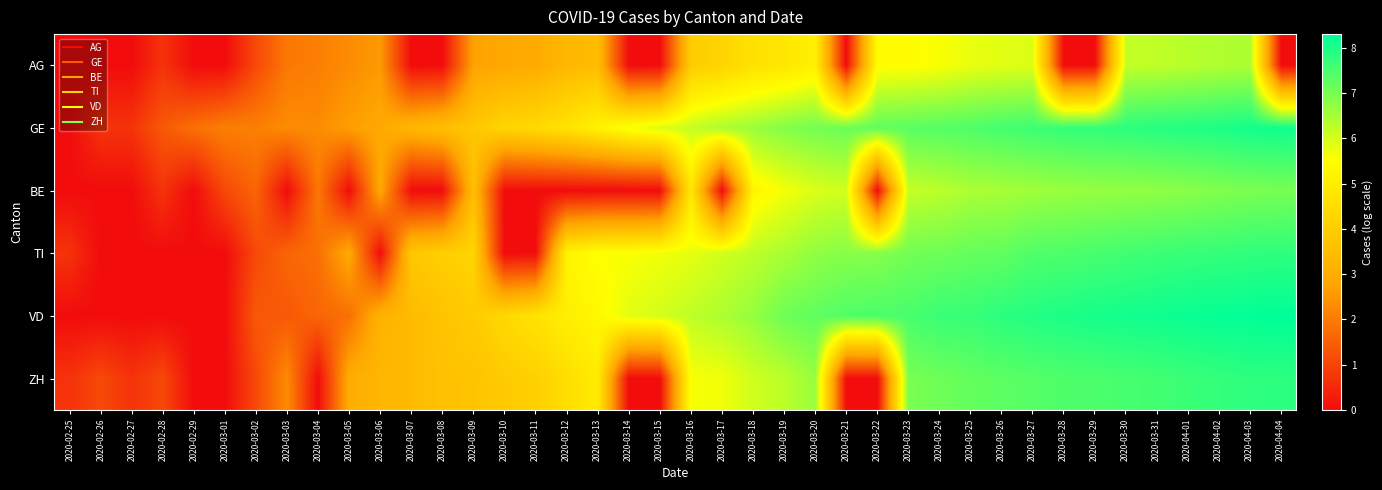

At how many categories does at least one series exceed 3?

30